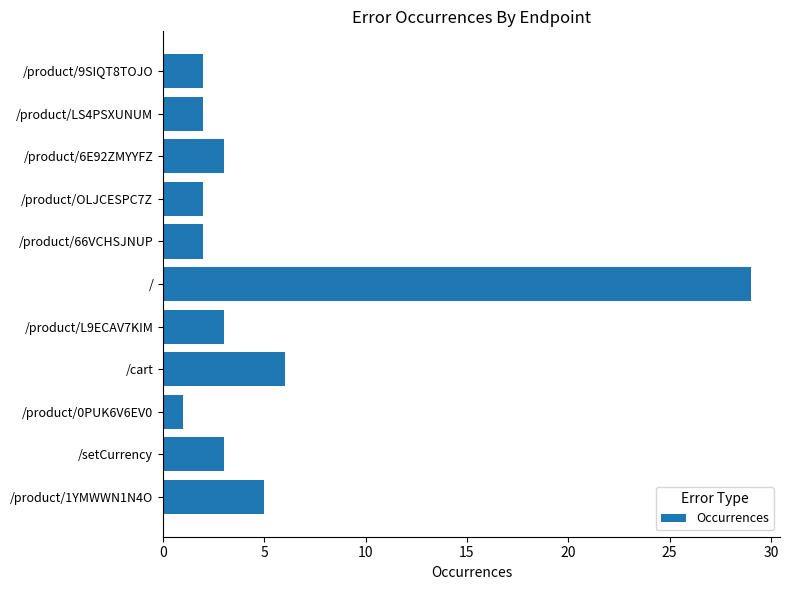

Reading bottom to top, transcribe all the data shown in this chart.

5	3	1	6	3	29	2	2	3	2	2